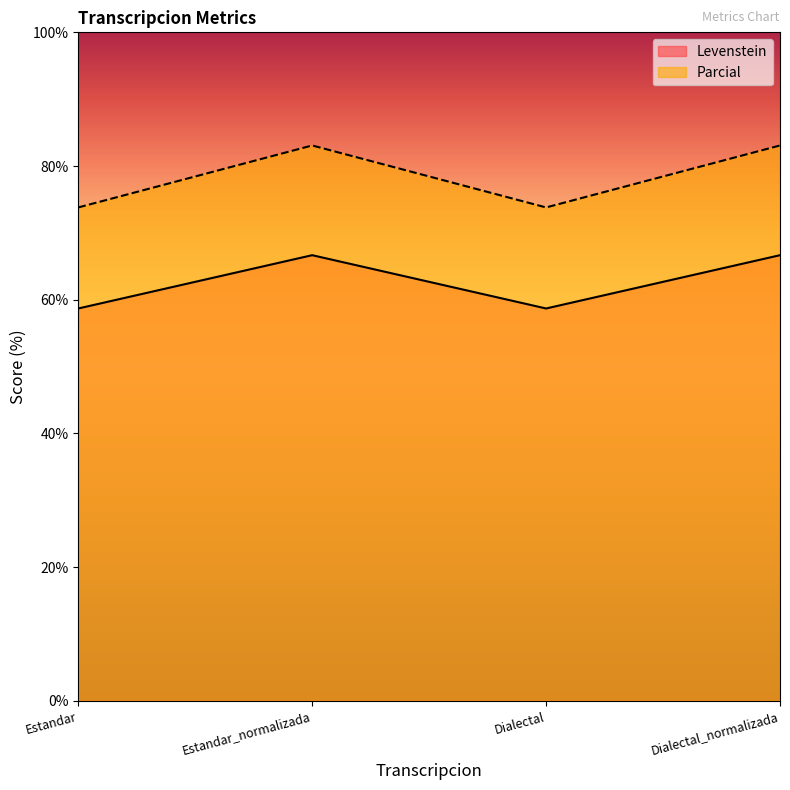

True or false: Levenstein and Parcial cross at least once.

False